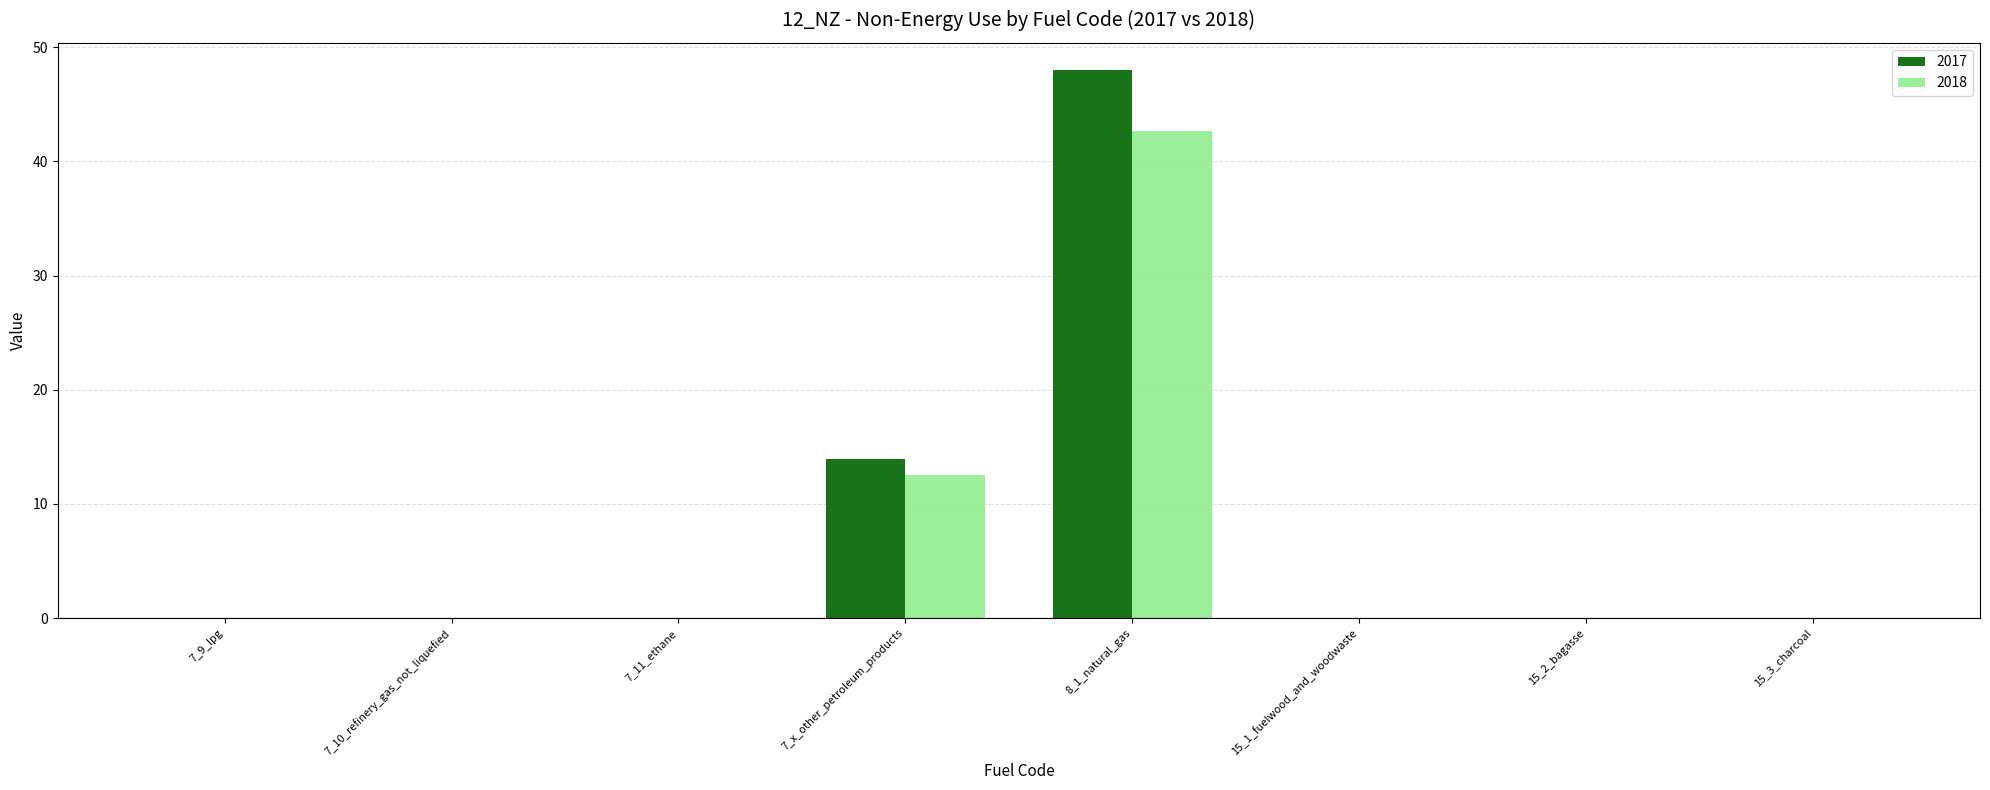

Which series has the largest total across all categories?

2017